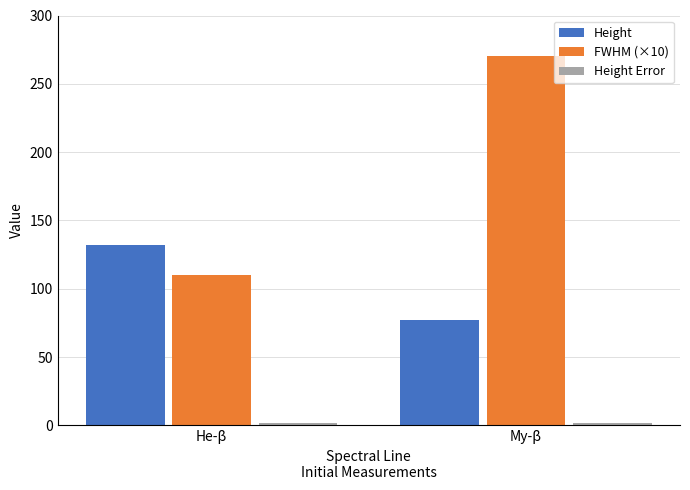

What is the greatest value displayed?

270